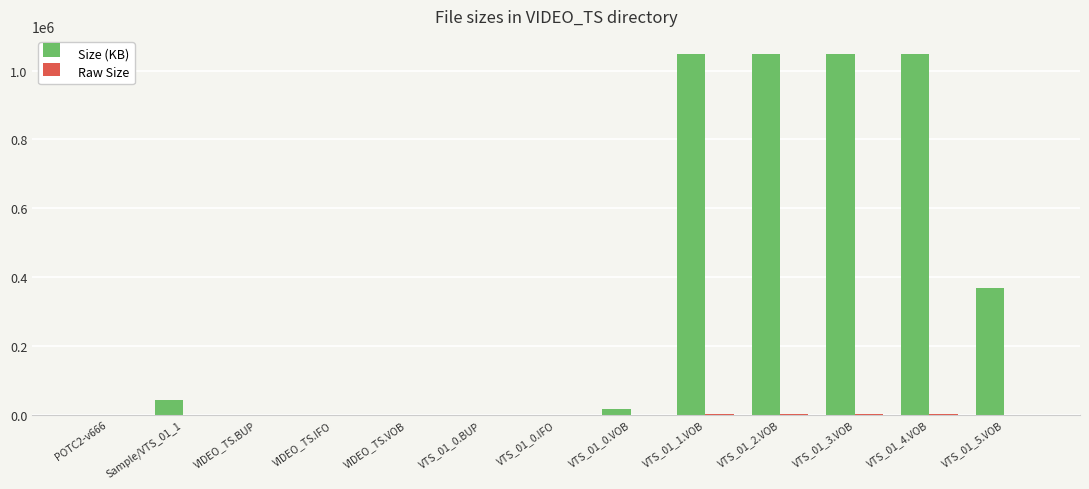

Where is Size (KB) nearest to the value 524288?

VTS_01_5.VOB